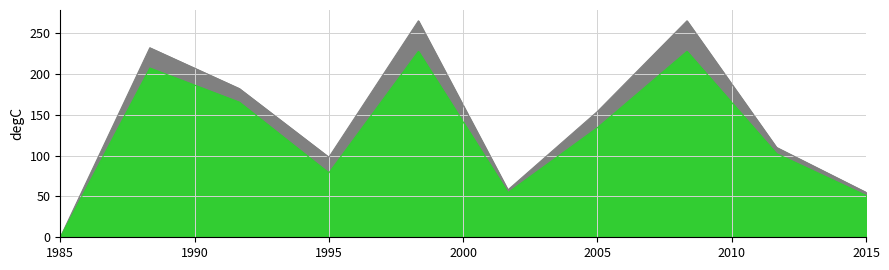

At which category is the sum across all series the highest?

4